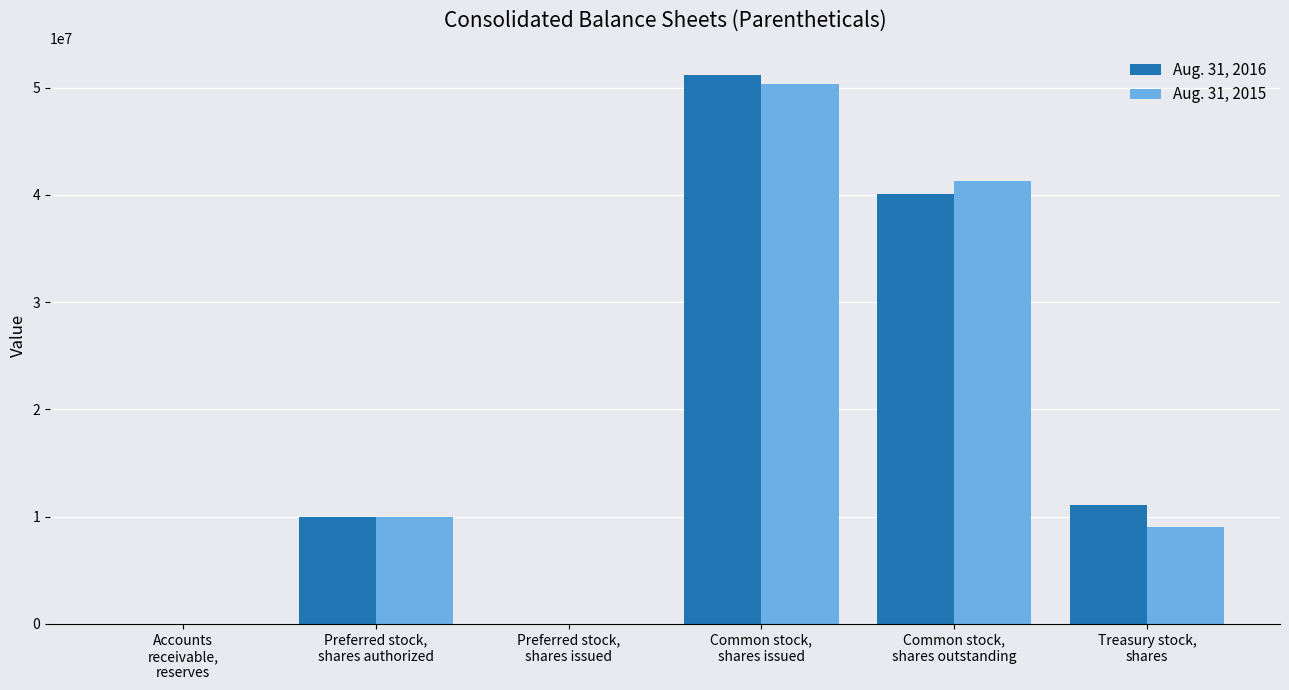

What is the maximum value shown in the chart?

51150978